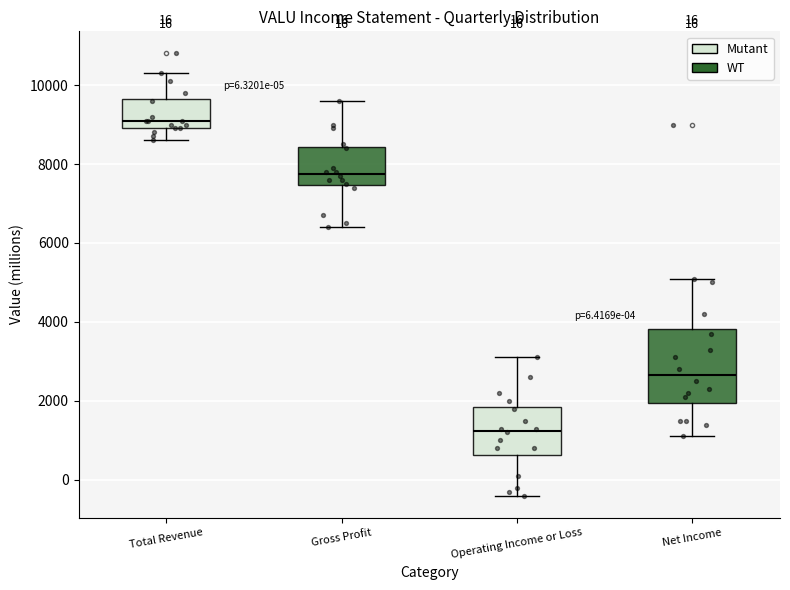

Reading left to right, transcribe this box plot: for each box, give where its median line is, the range the box spans, and where its two whiskers end, as read against the y-axis. The values are not printed on the chart, so give them approximately, as read against the axis.

Total Revenue: median 9200, box 9000 to 9600, whiskers 8600 to 10400
Gross Profit: median 7800, box 7400 to 8400, whiskers 6400 to 9600
Operating Income or Loss: median 1200, box 600 to 1800, whiskers -400 to 3200
Net Income: median 2600, box 2000 to 3800, whiskers 1200 to 5200